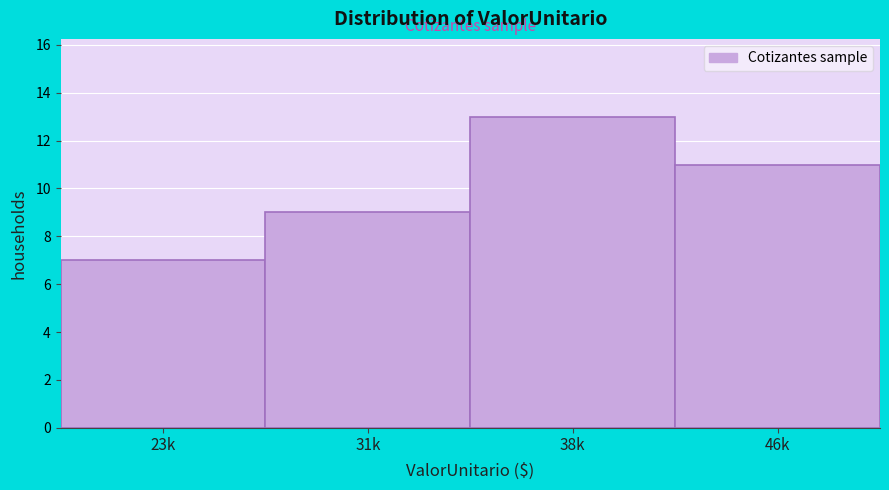

Reading right to left, extract all data points from this chart.

46k=11	38k=13	31k=9	23k=7